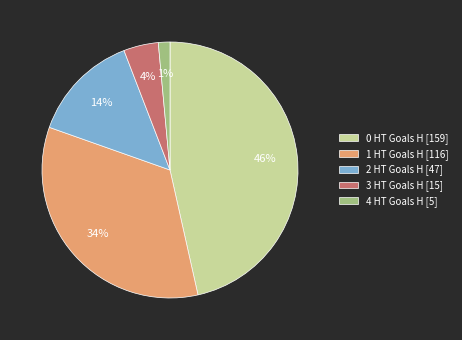

Is the sum of 0 HT Goals H [159] and 3 HT Goals H [15] greater than half?

Yes